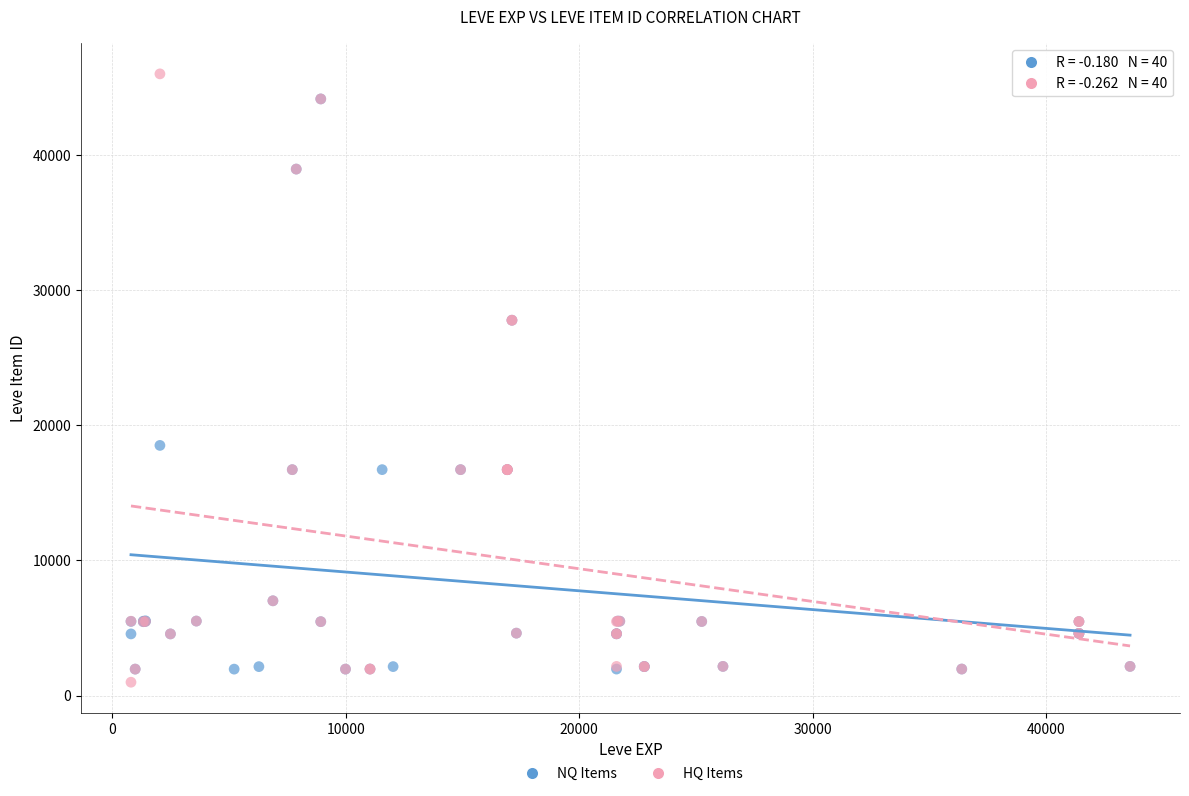

Which series has the largest Y range (max minus min)?

HQ Items